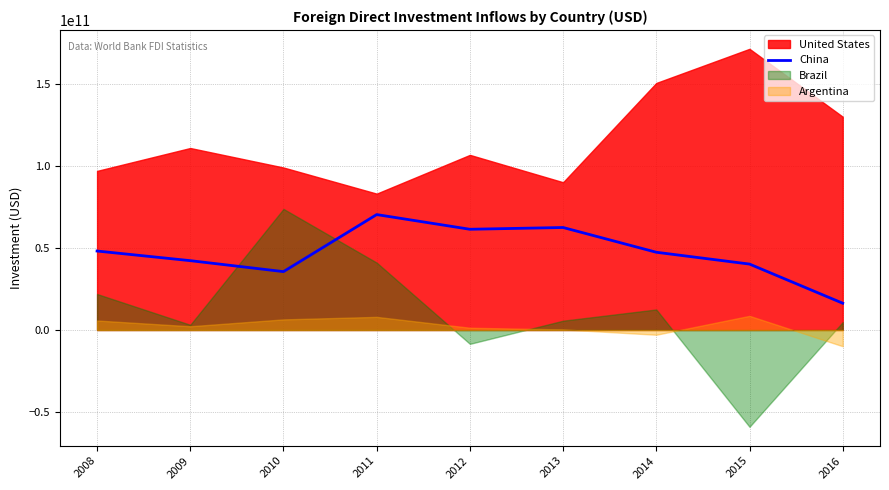

The value at 2016 is 5863500236. True or false?

False